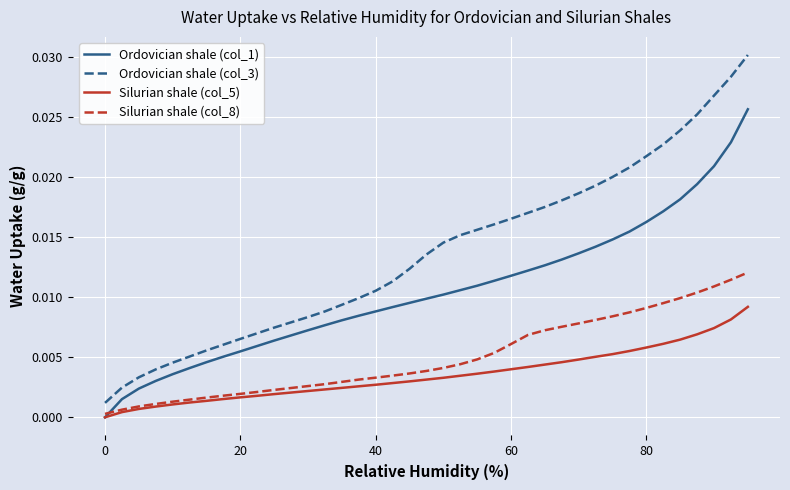

Which series has the largest total across all categories?

Ordovician shale (col_3)